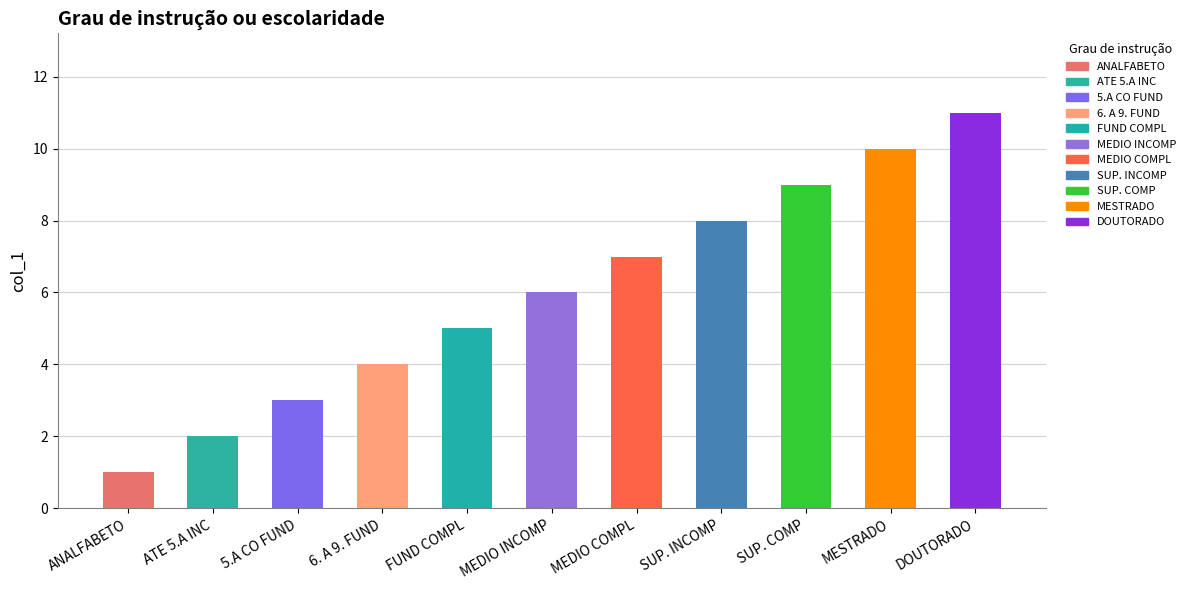

Between FUND COMPL and MESTRADO, which is larger?

MESTRADO